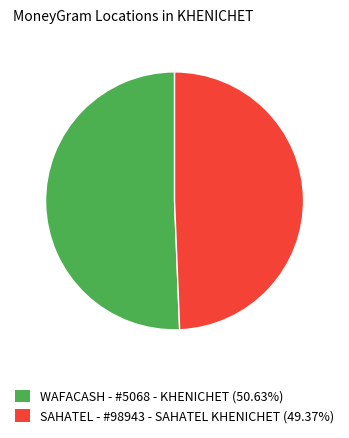

Rank the categories by value from lowest to highest.

SAHATEL - #98943 - SAHATEL KHENICHET, WAFACASH - #5068 - KHENICHET